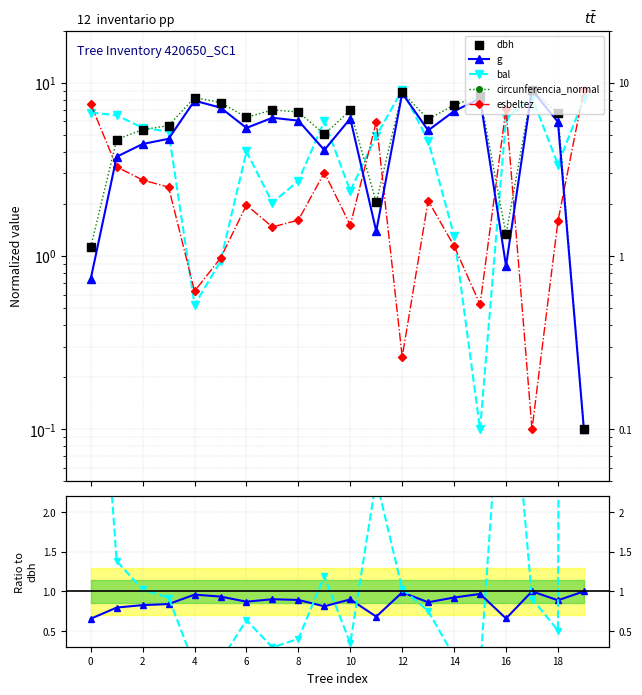

Is the value of bal at 4 greater than the value of circunferencia_normal at 18?

No